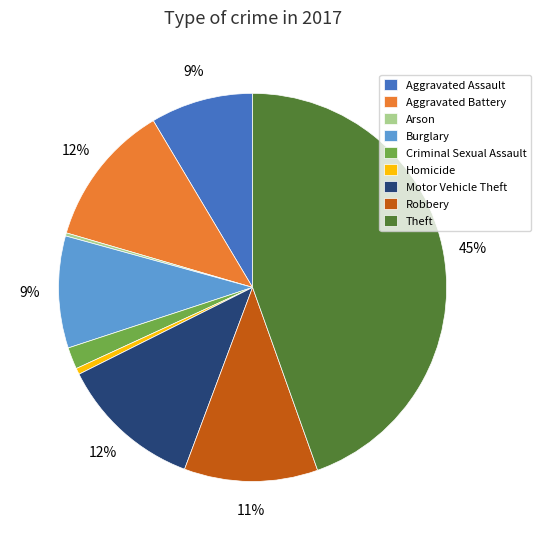

What is the largest slice in the pie chart?

Theft